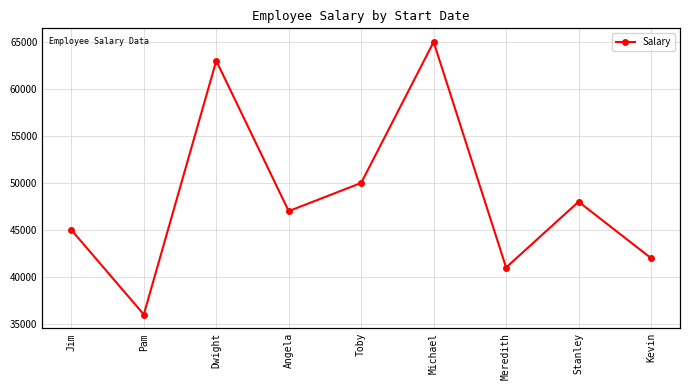

How many data points are less than 47000?

4